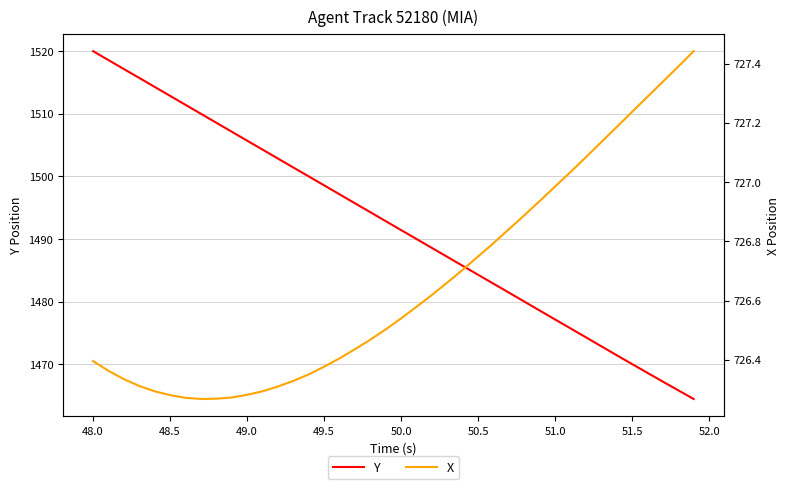

Which category has the highest value in the Y series?

48.0